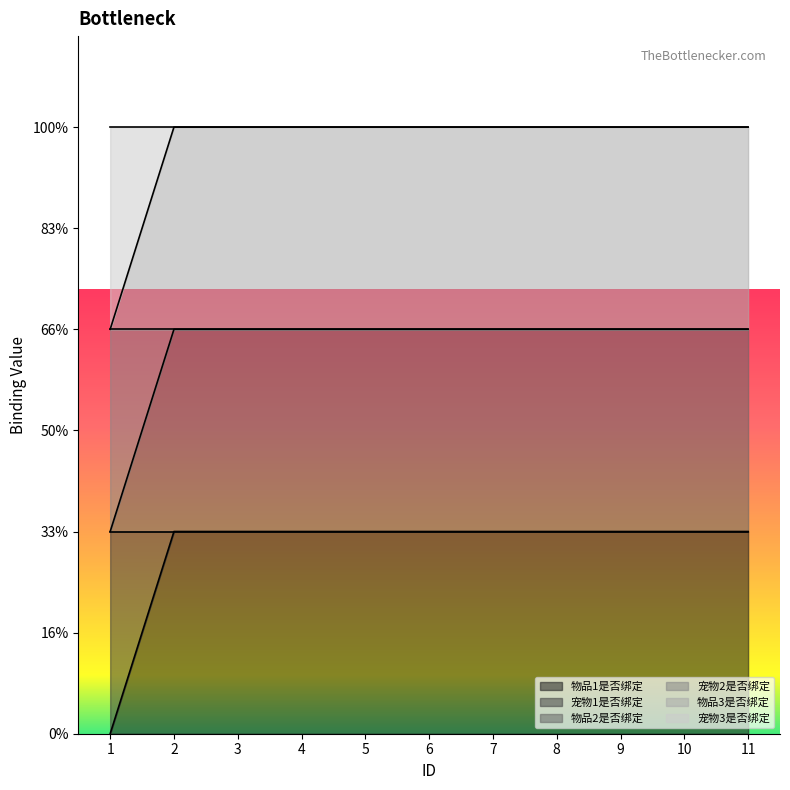

Reading left to right, list all the values displayed in this chart.

物品1是否绑定: 0	1	1	1	1	1	1	1	1	1	1
宠物1是否绑定: 1	2	2	2	2	2	2	2	2	2	2
物品2是否绑定: 2	3	3	3	3	3	3	3	3	3	3